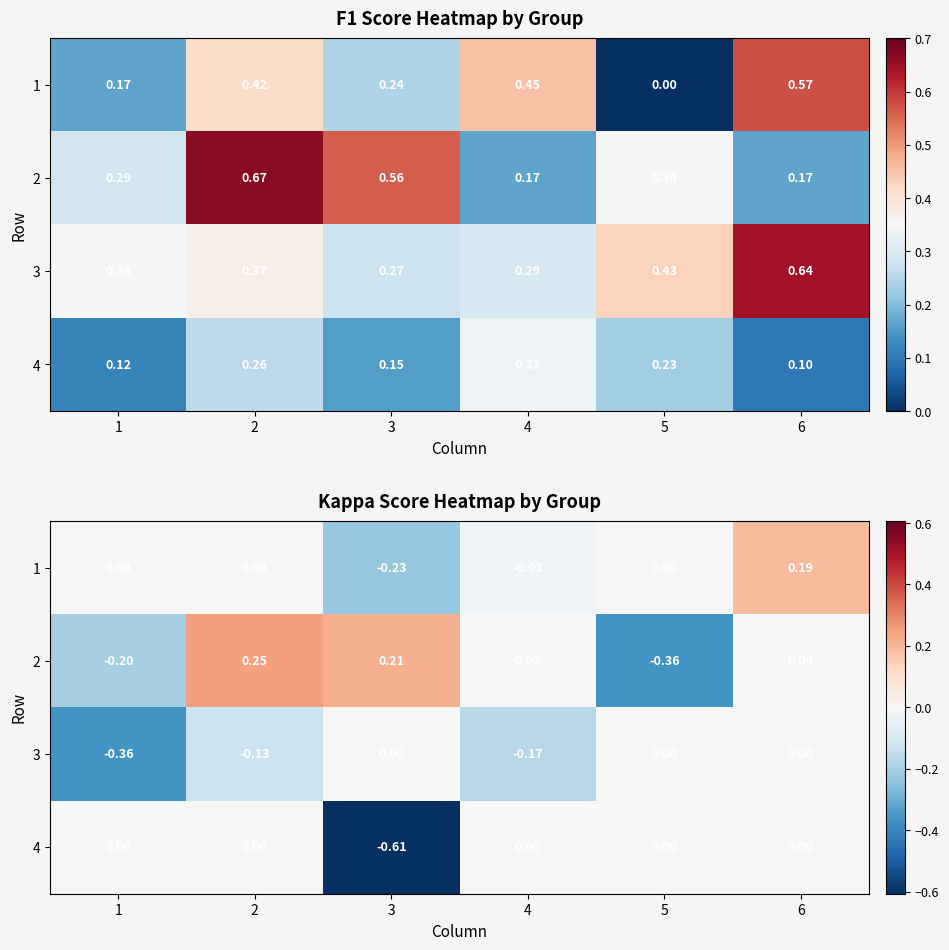

What is the minimum value for 3?

-0.4